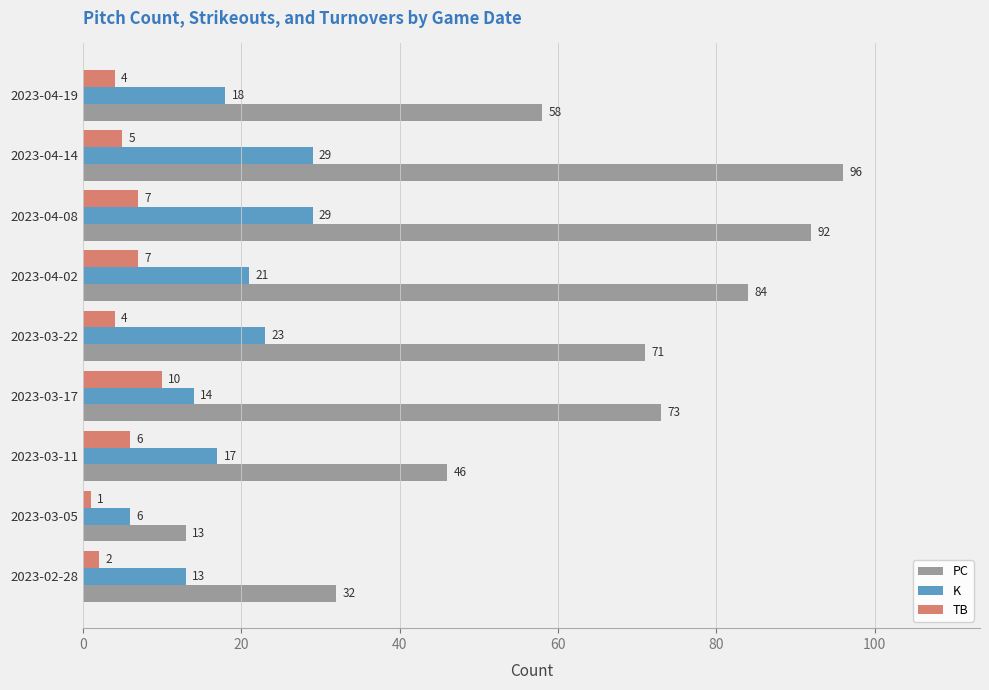

True or false: PC has a value of 92 at 2023-04-08.

True